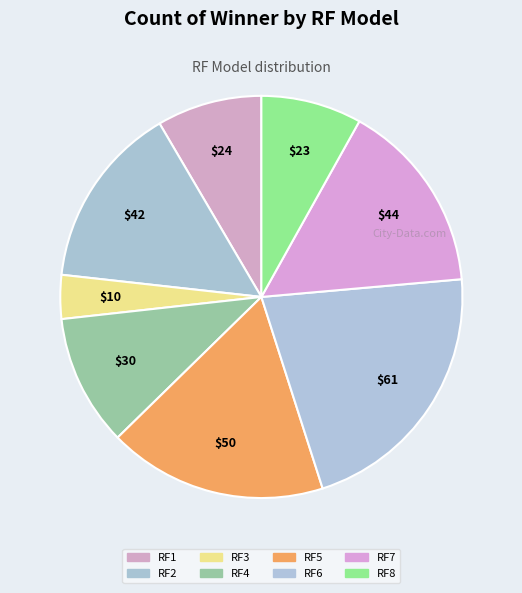

How many segments does this pie chart have?

8